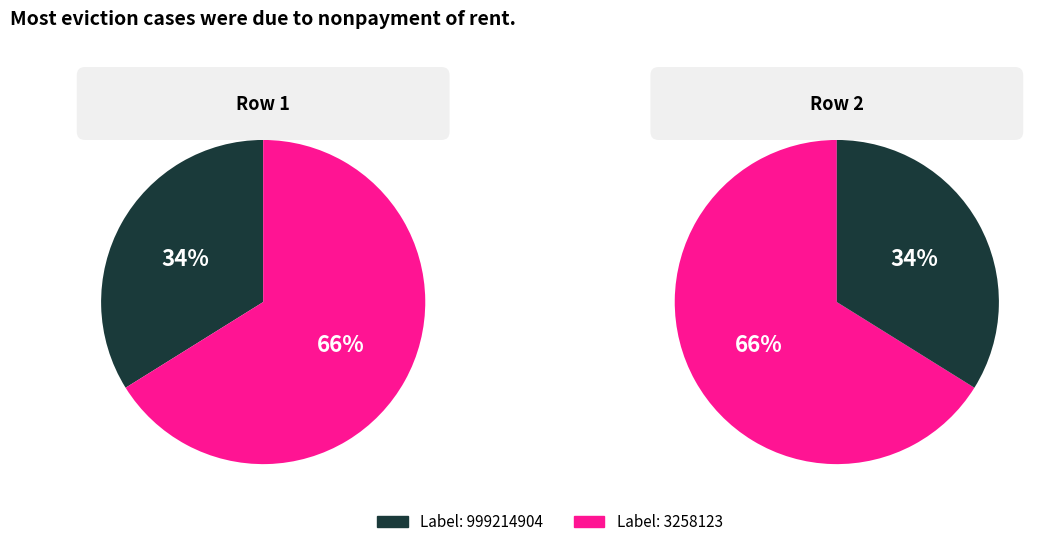

Does 999214904 represent more than half of the total?

No